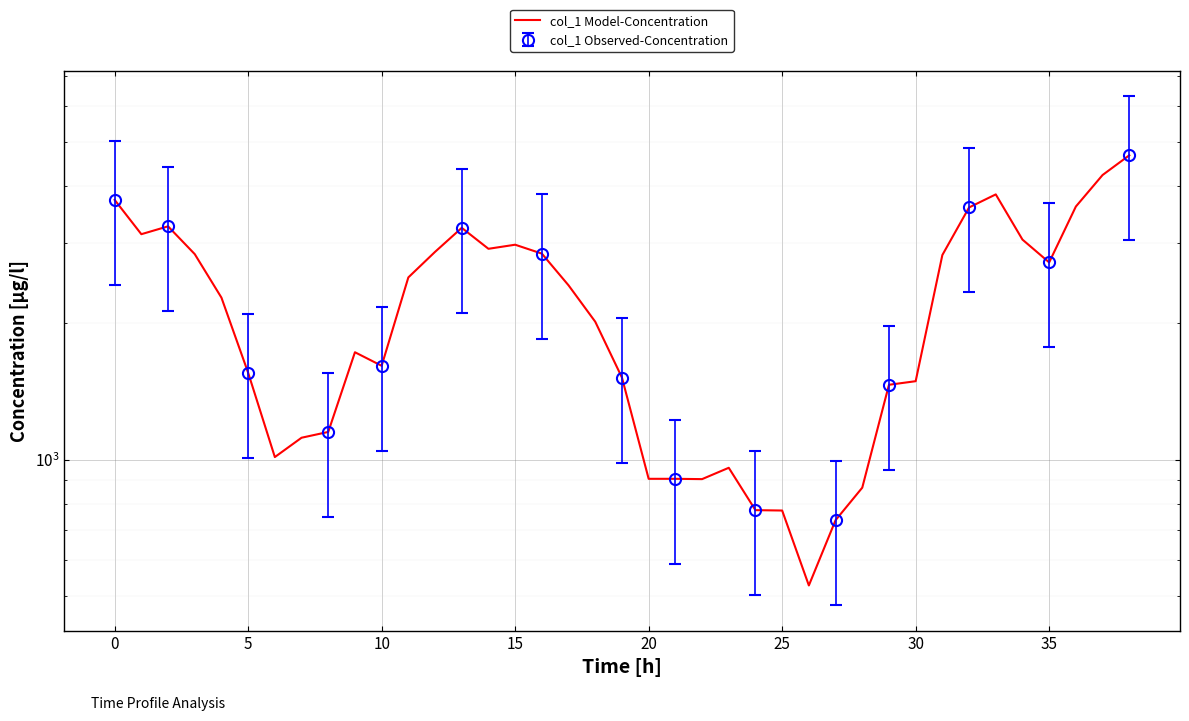

What is the value of the 18th point from the left?

2419.4